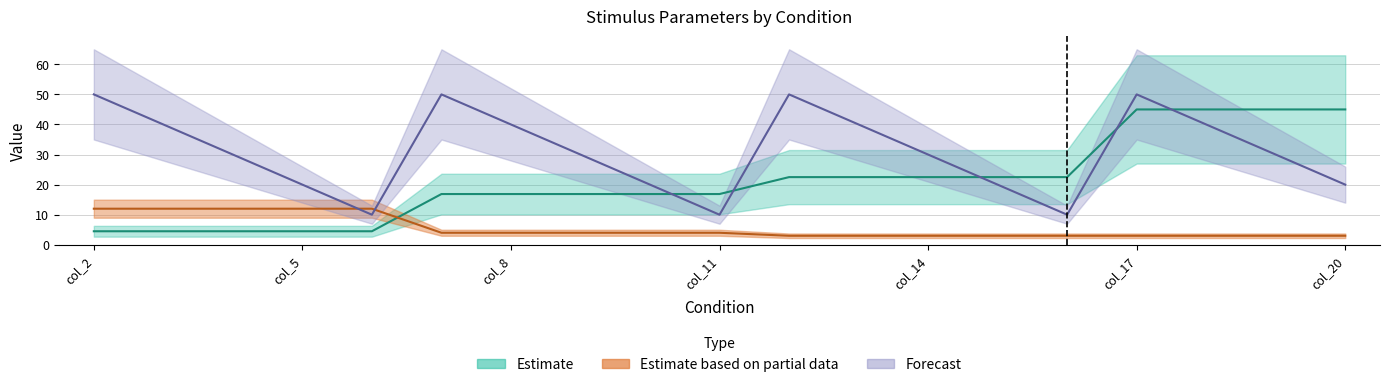

What is the smallest value displayed?

3.0